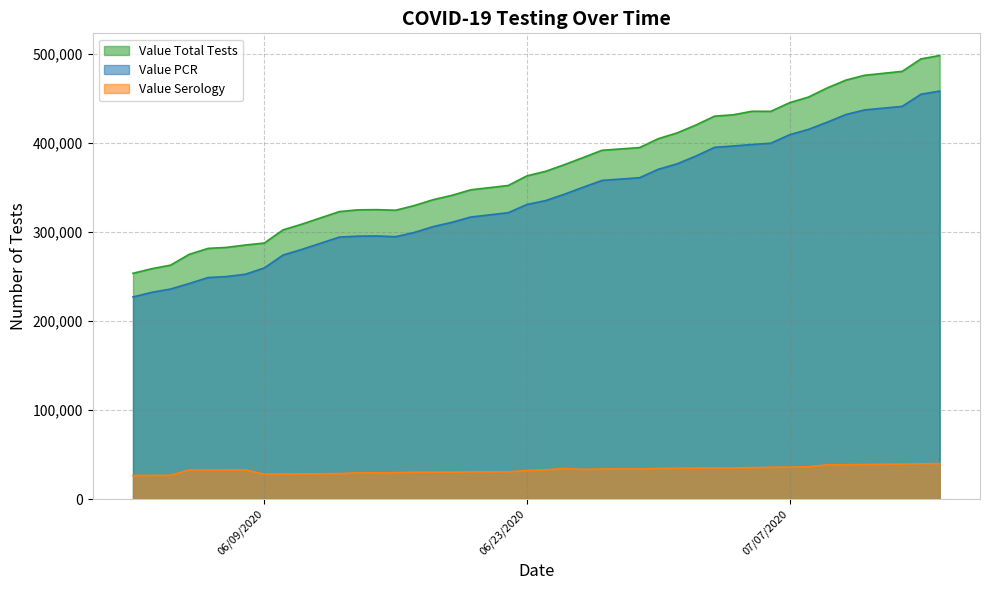

What is the sum of the Value Serology values at 07/06/2020 and 06/03/2020?

62324